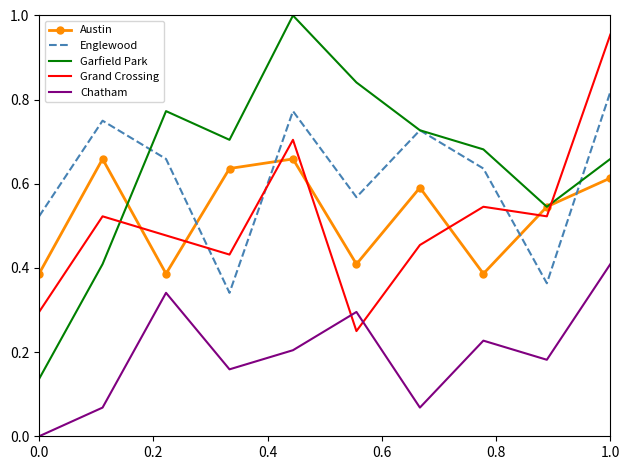

True or false: Englewood and Austin intersect in this chart.

True